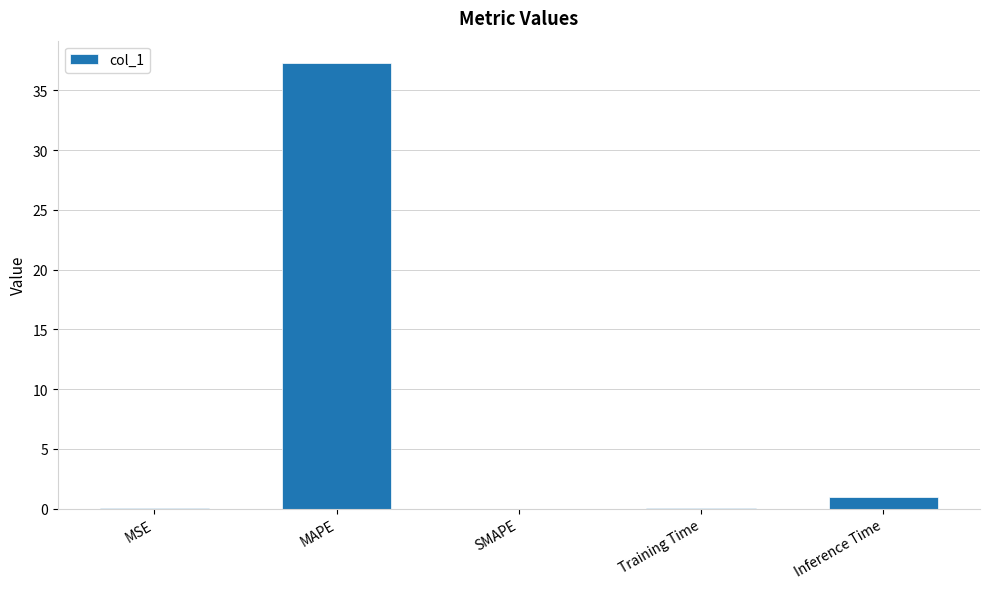

What is the sum of all values?

38.4